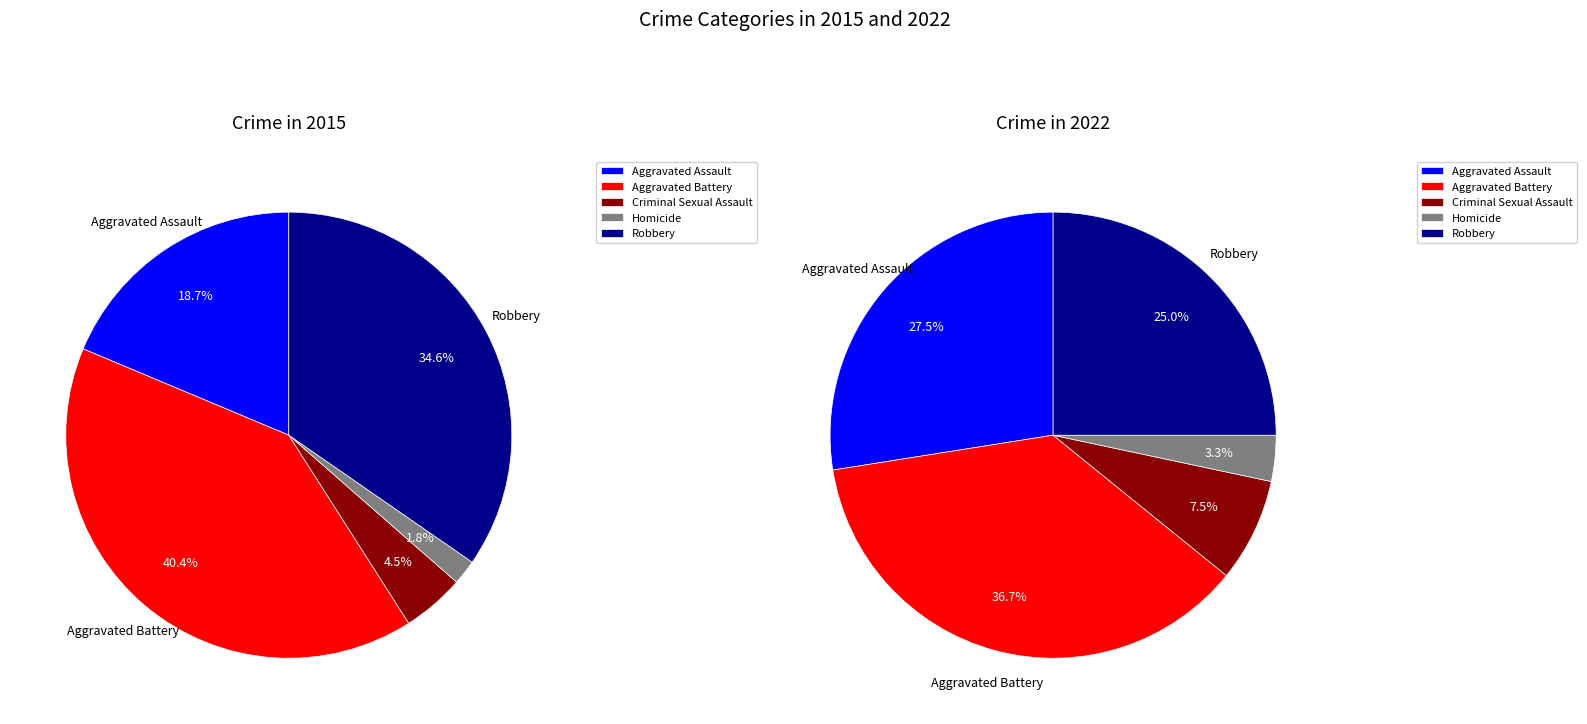

Rank the series by their maximum value, from lowest to highest.

2022, 2015